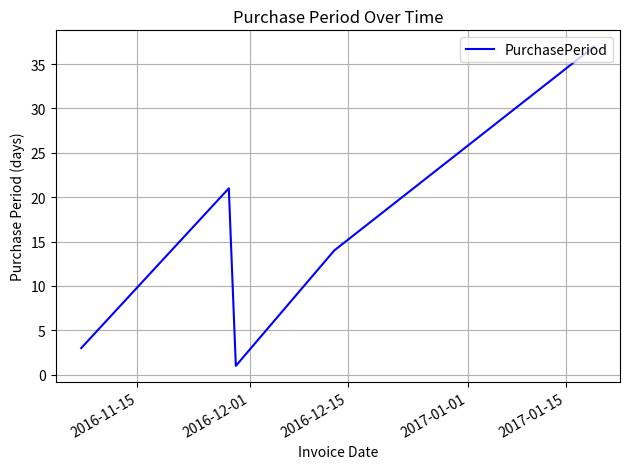

What is the greatest value displayed?

37